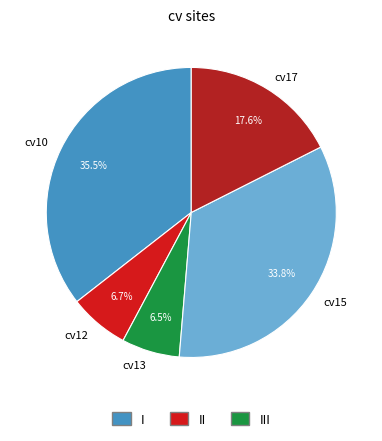

To the nearest percent, what is the combined percentage of cv13 and cv15?

40%